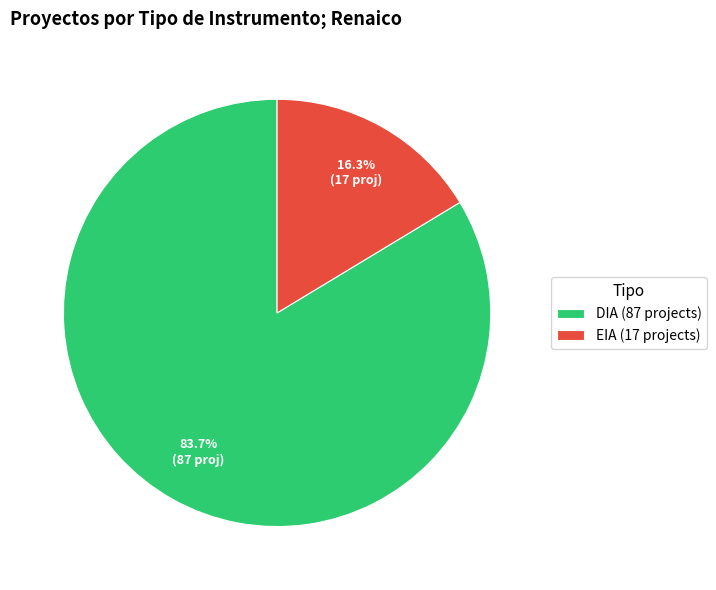

What portion of the pie excludes EIA?

83.7%